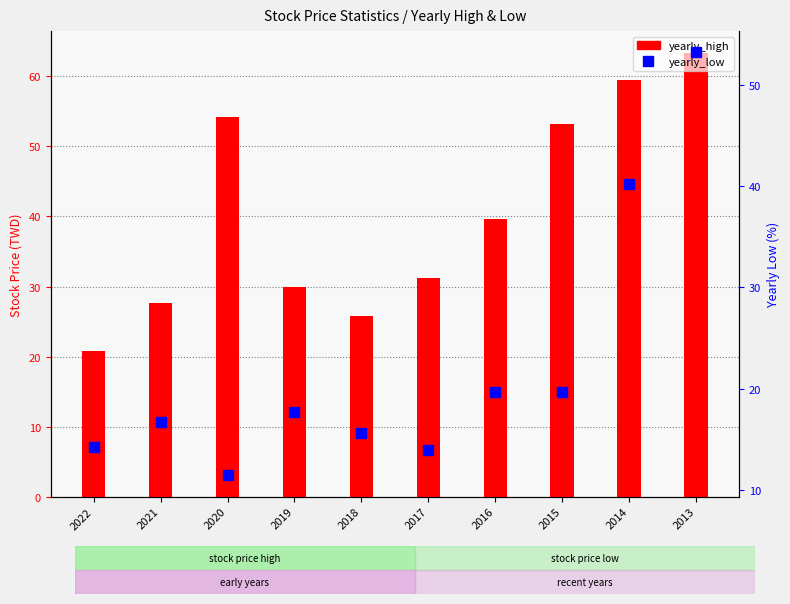

What is the average value of the yearly_low series?

22.2